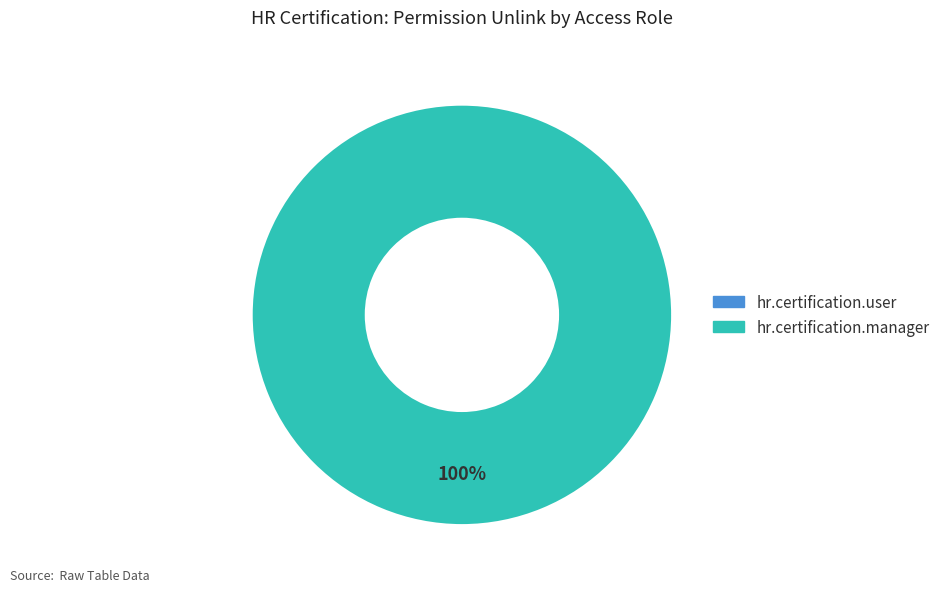

To the nearest percent, what is the difference between the largest and smallest slice percentages?

100%